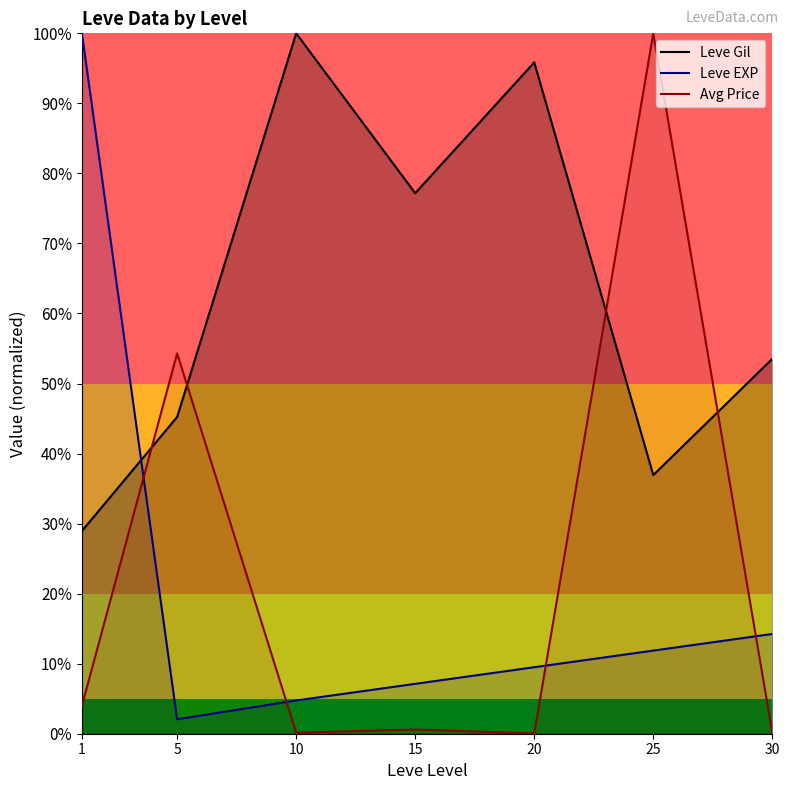

Which series has the widest spread of values?

Avg Price